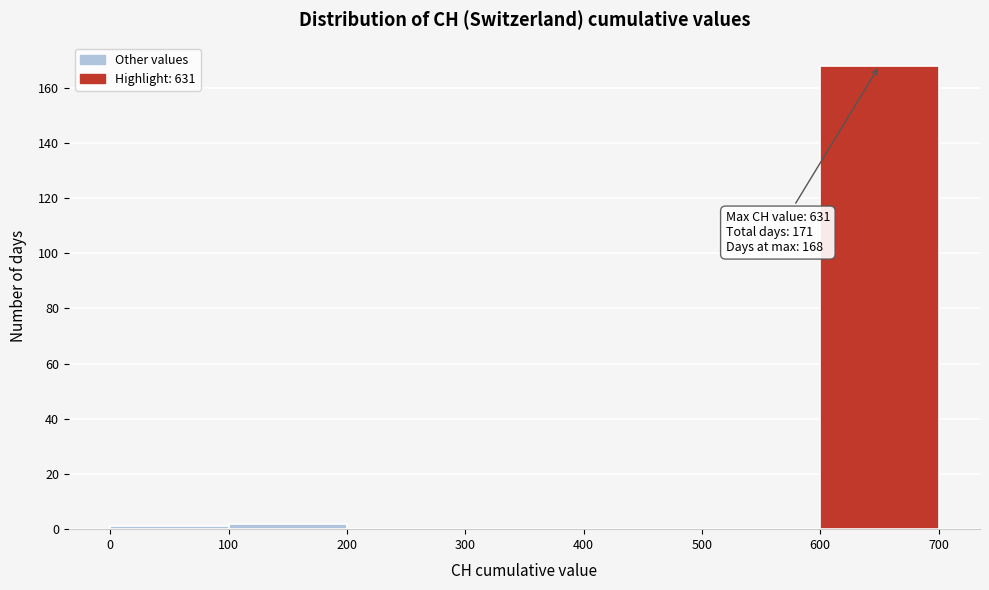

Over which range of the x-axis is the bar tallest?

600 to 700